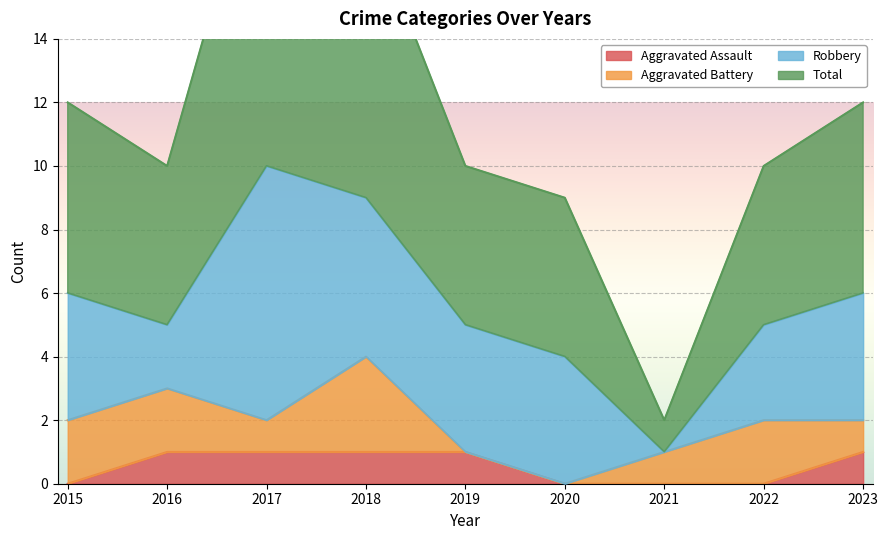

What value does the Total series have at 2019?

10